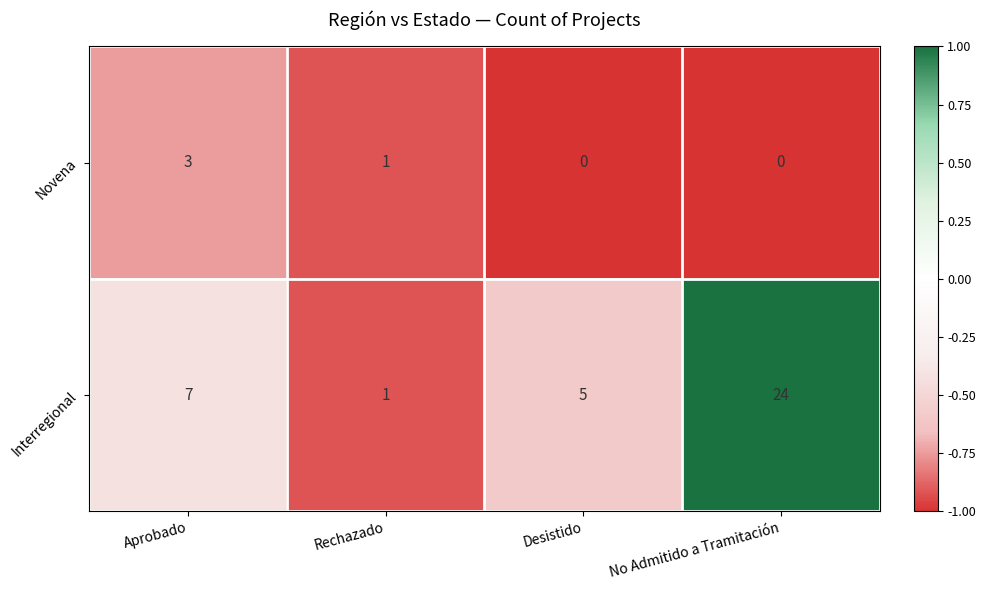

At which category is the sum across all series the highest?

No Admitido a Tramitación